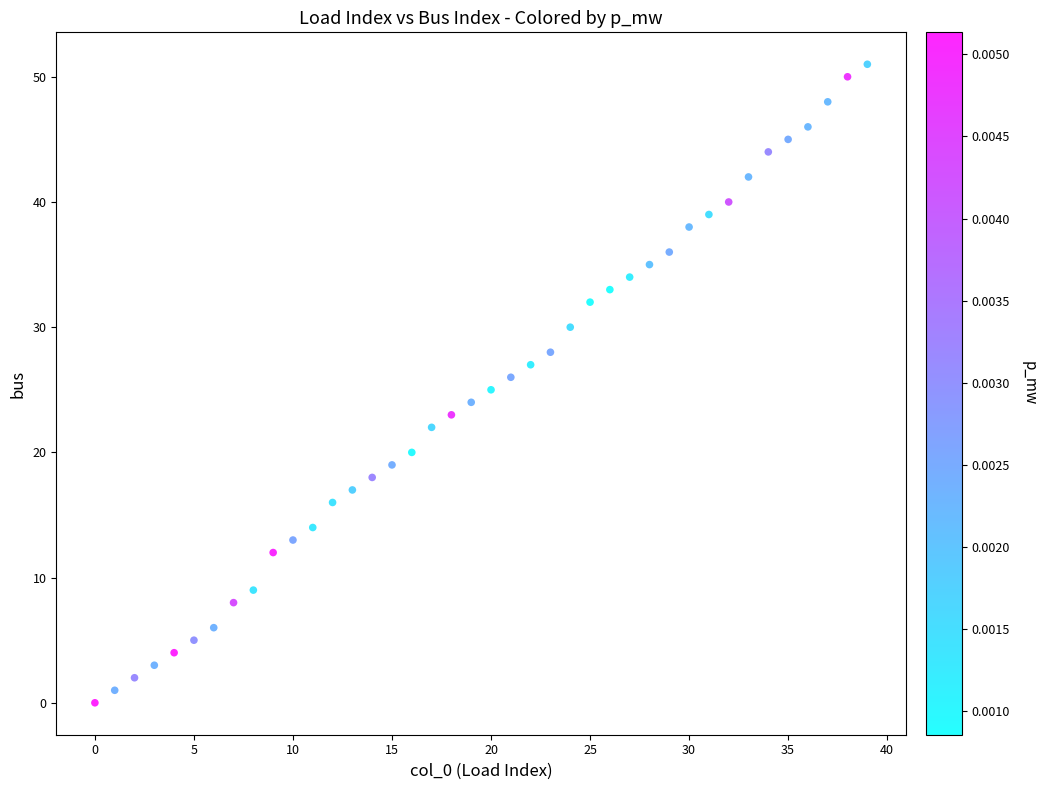

What is the range of Y values (max minus min)?

51